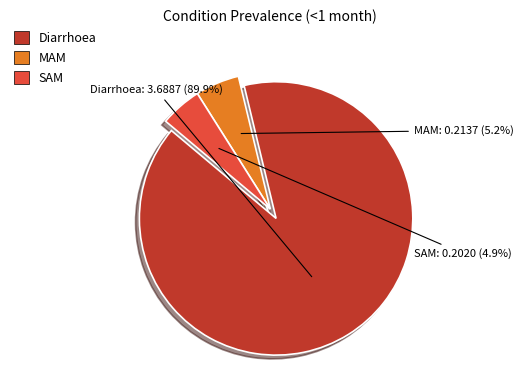

Is it true that MAM is 5% of the pie?

True